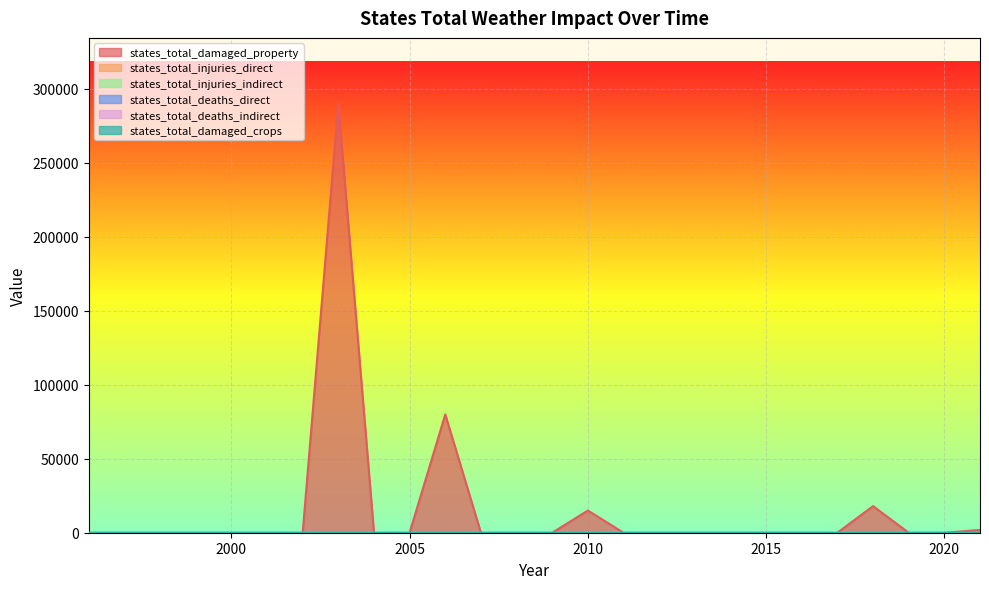

Which category has the lowest value across all series?

1996